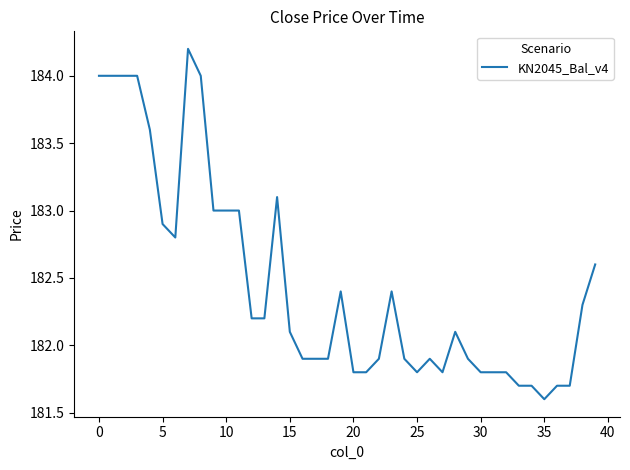

What is the maximum value shown in the chart?

184.2